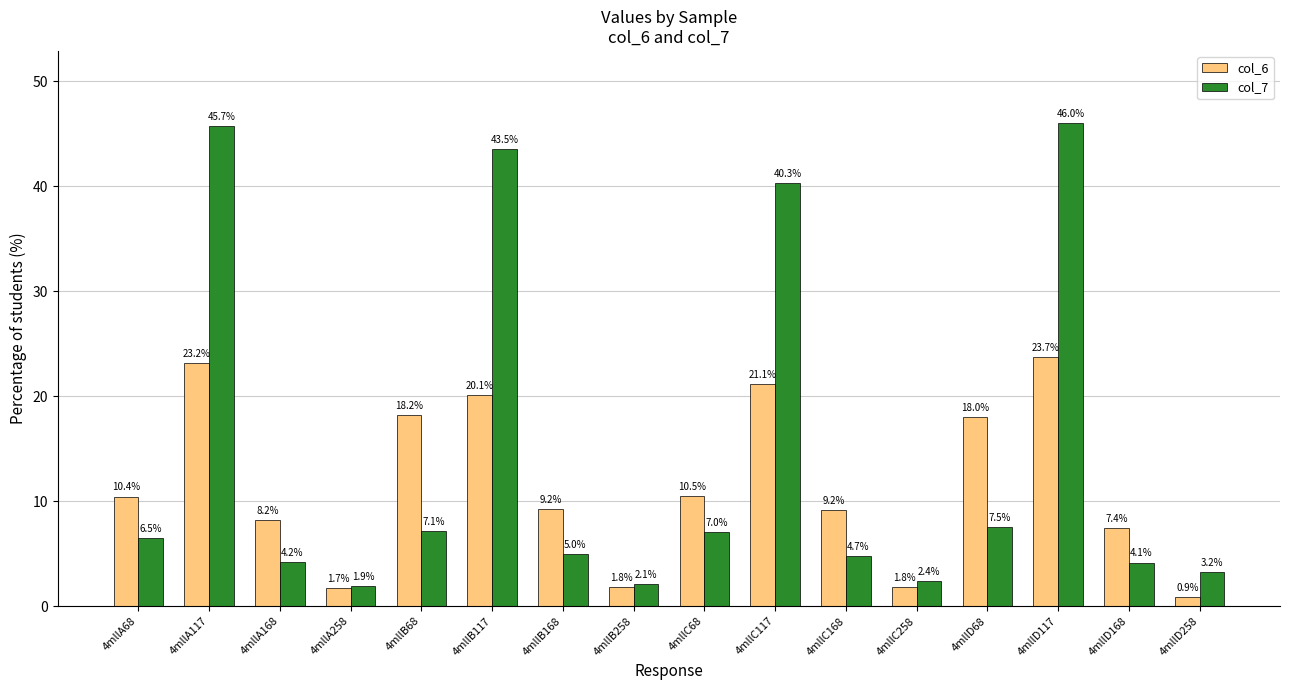

Which series changed the most between 4mllA168 and 4mllC168?

col_6